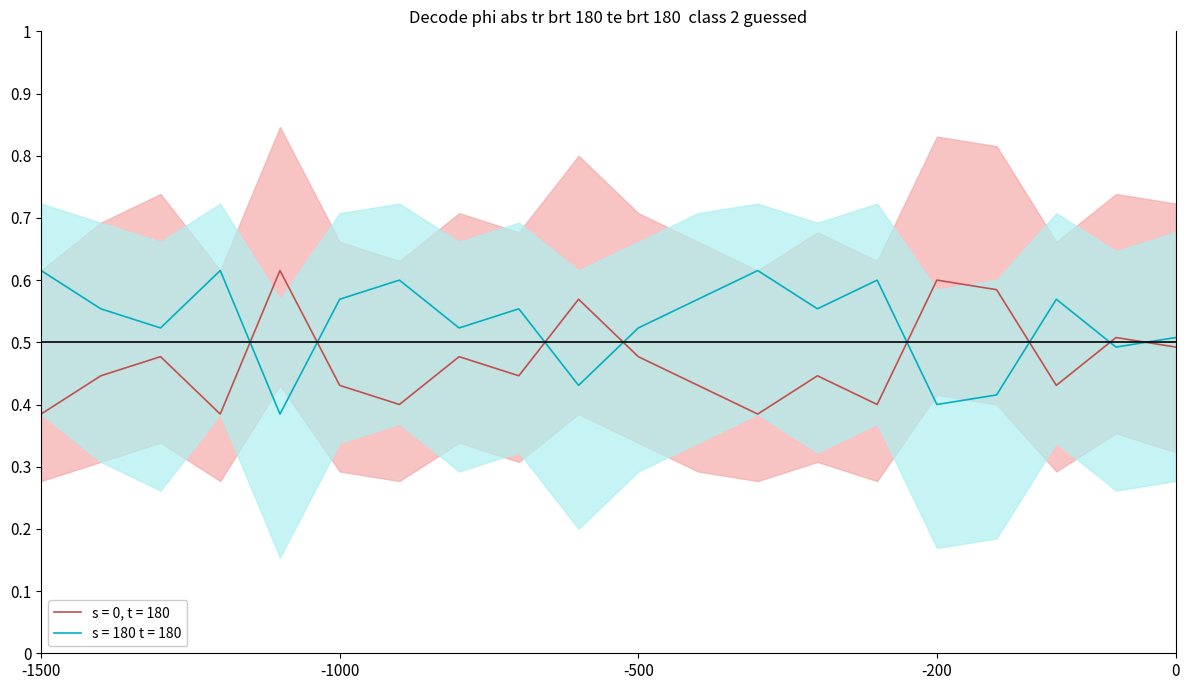

True or false: age_upper has more than 1 points higher than both neighbors.

True